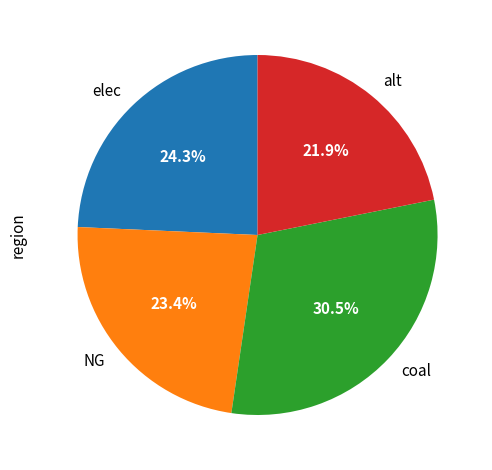

Count the number of slices in the pie.

4